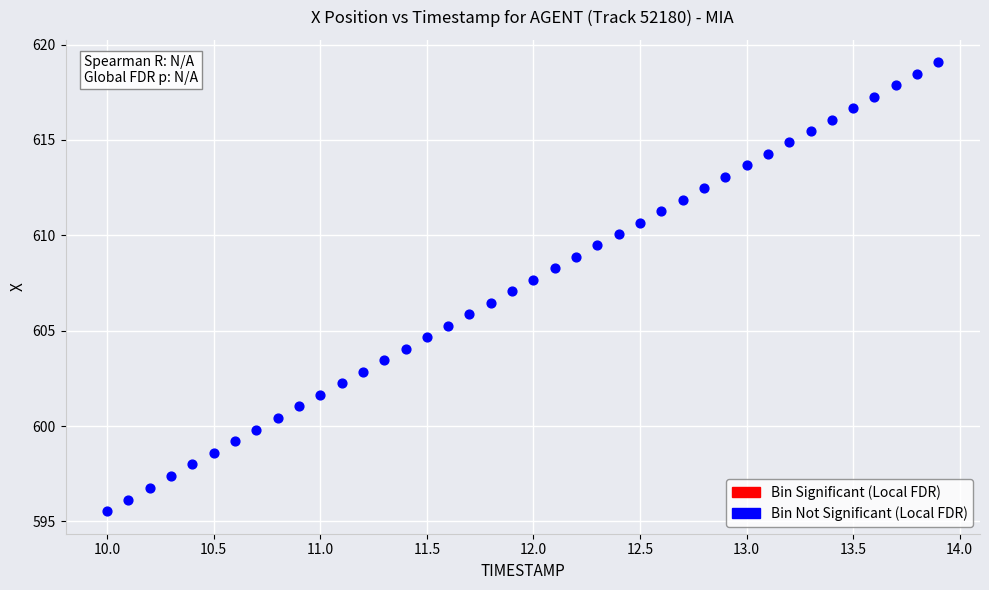

What is the range of X values (max minus min)?

3.9